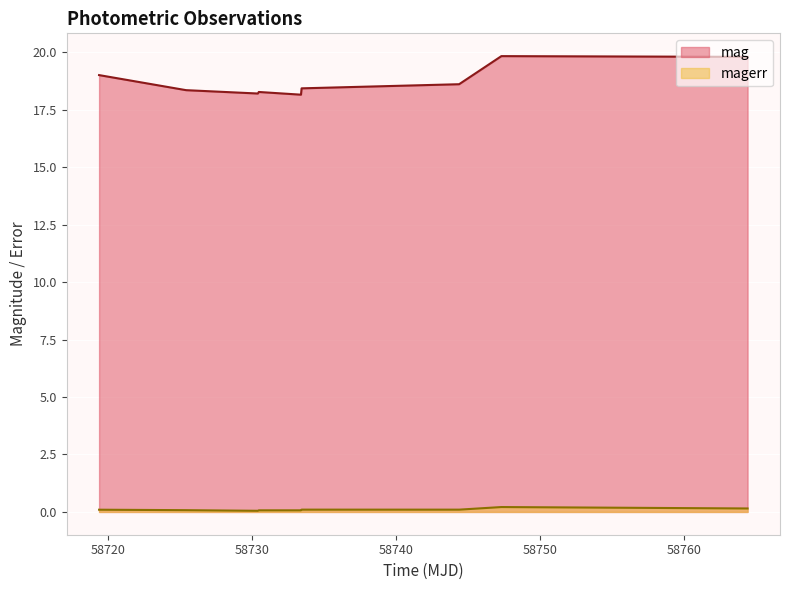

What is the minimum value for mag?

18.2